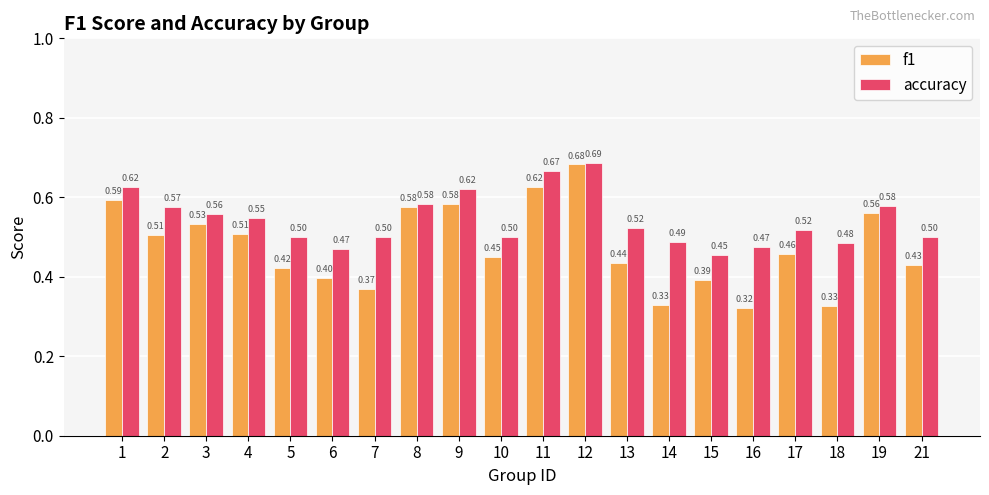

True or false: accuracy has a value of 0.5 at 4.

True